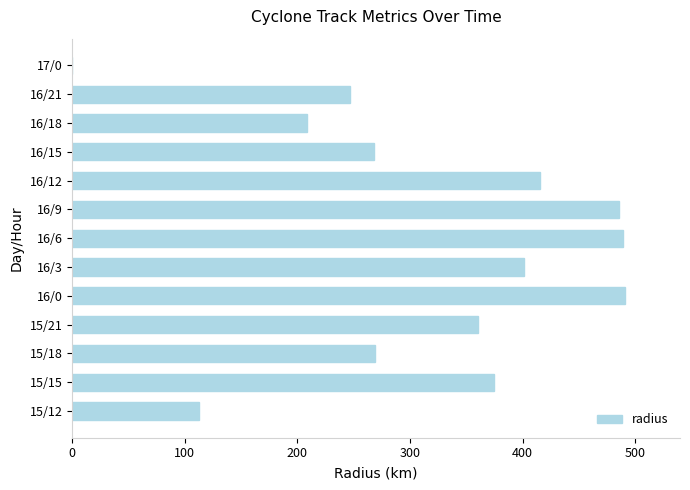

Count the number of data series in this chart.

1